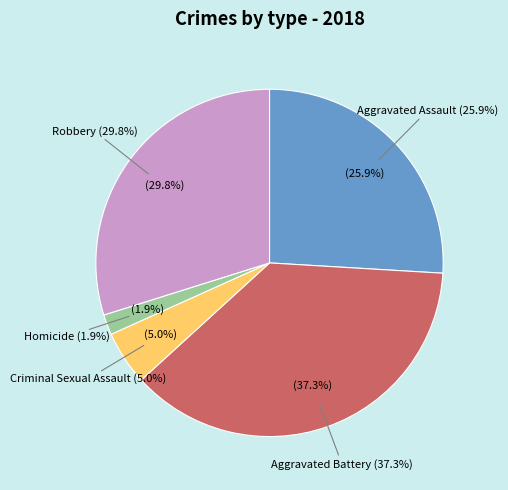

What percentage is the Criminal Sexual Assault slice, to the nearest percent?

5%